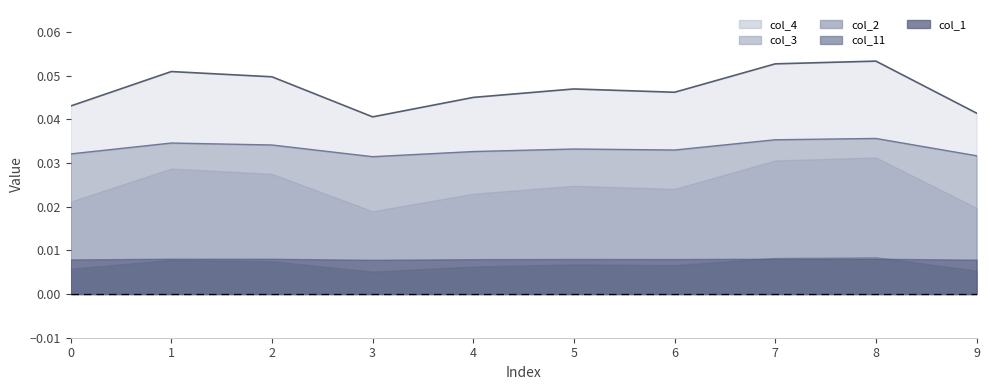

What is the greatest value displayed?

0.1